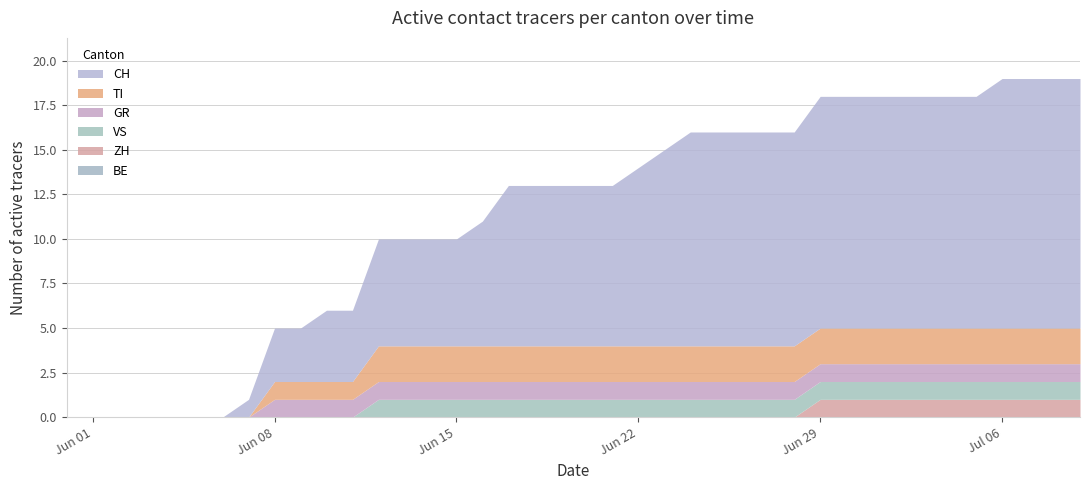

At 2020-07-03, list the series in order from largest to smallest.

CH, TI, GR, VS, ZH, BE